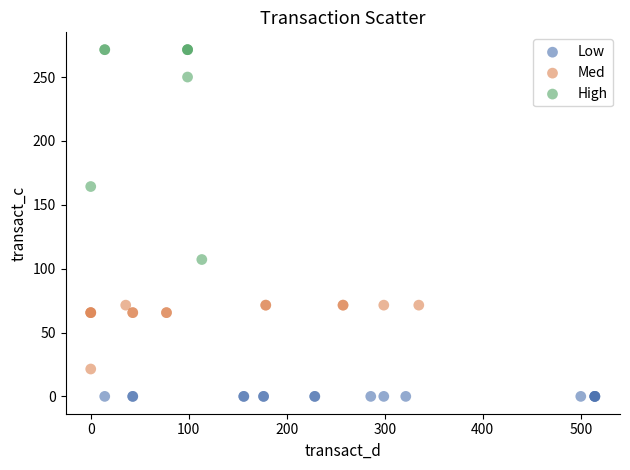

Which series reaches the minimum Y coordinate?

Low